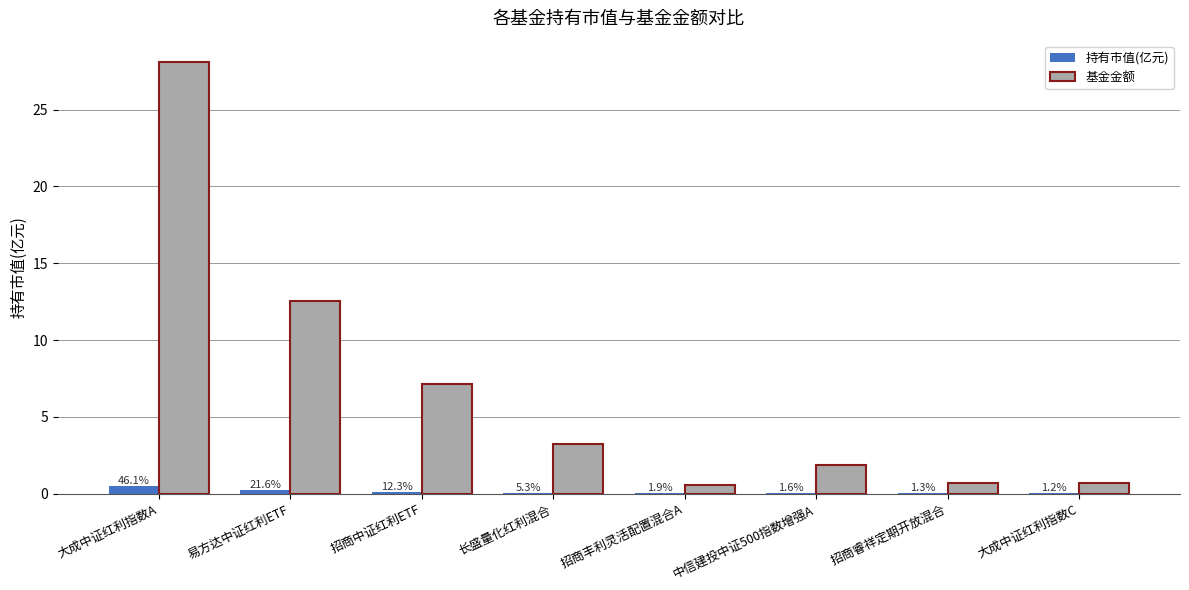

Rank the series by their average value, from lowest to highest.

持有市值(亿元), 基金金额